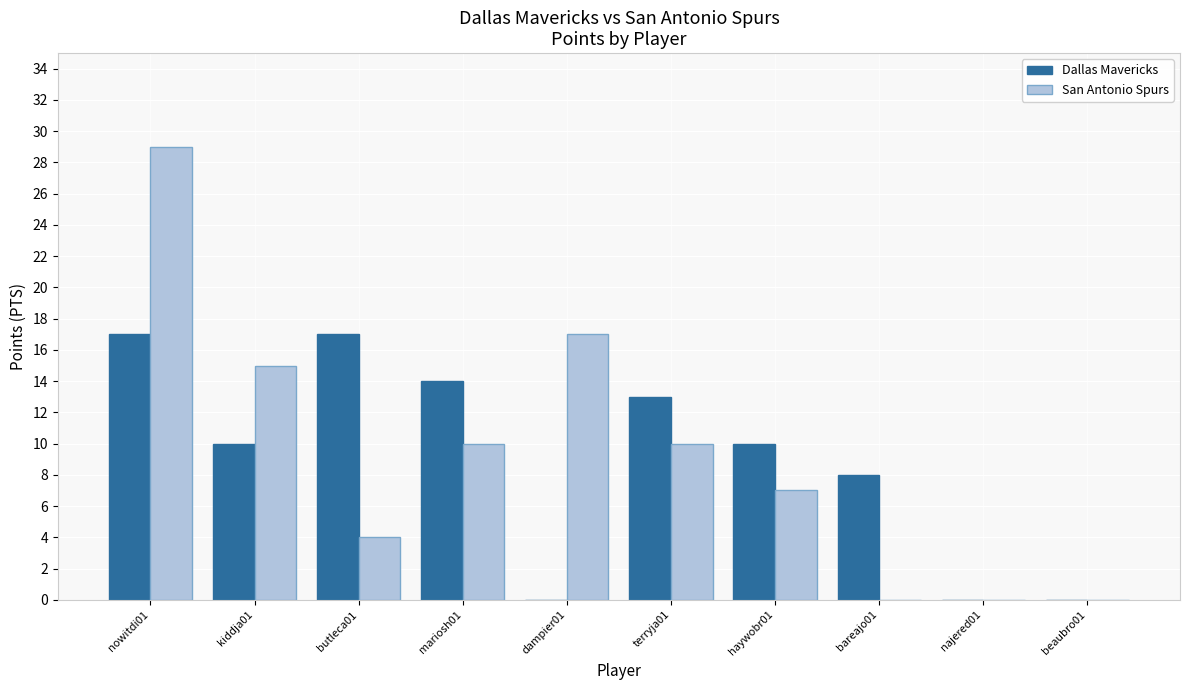

What is the spread (max minus min) of values at terryja01?

3